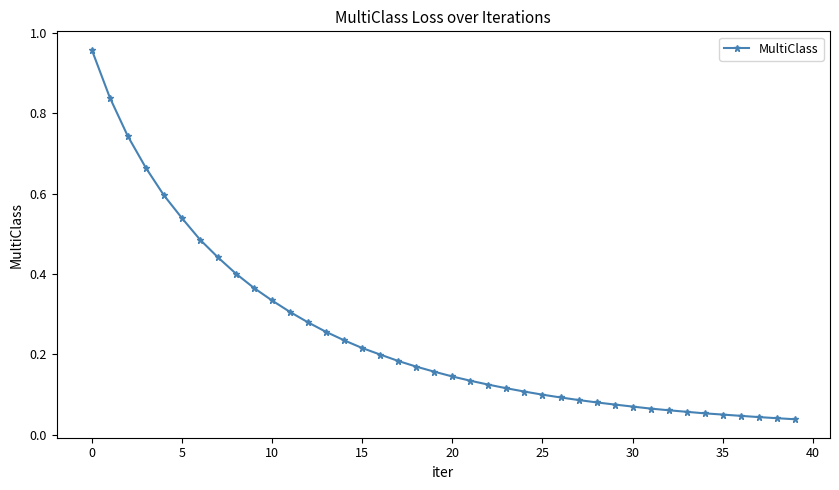

What is the sum of all values?

9.9